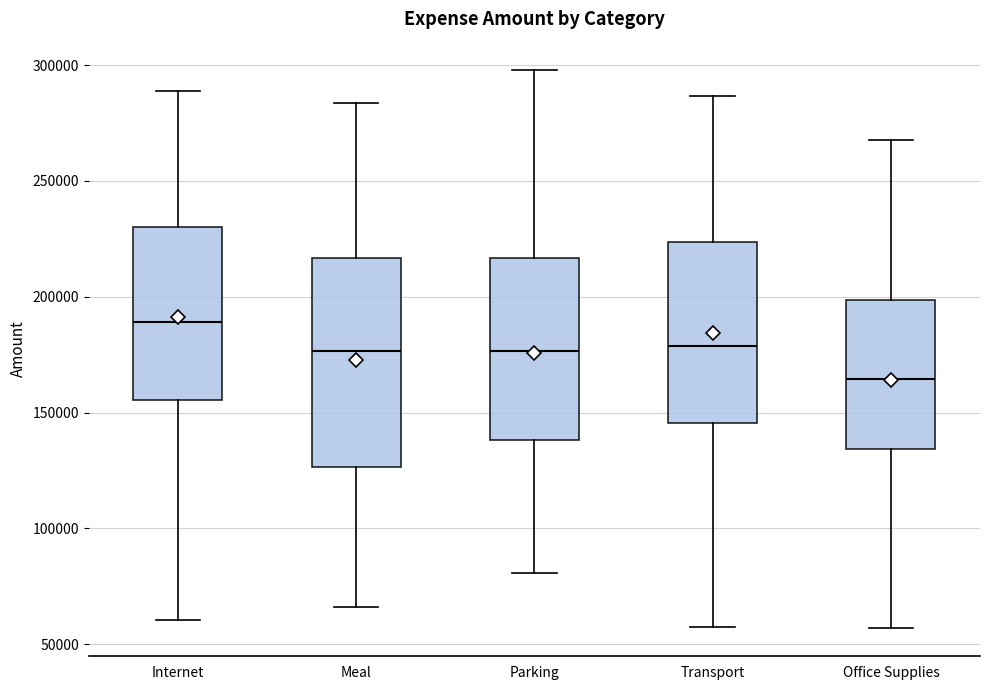

Comparing the boxes themselves (not the whiskers), which one is the tallest?

Meal